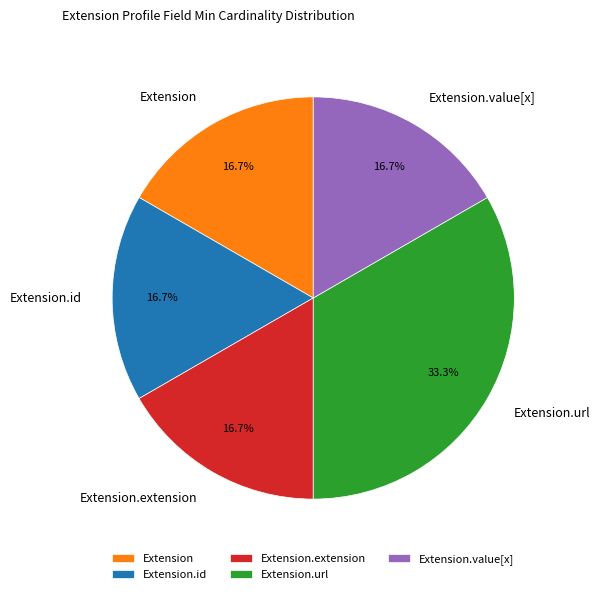

Does Extension.extension account for over 50% of the chart?

No